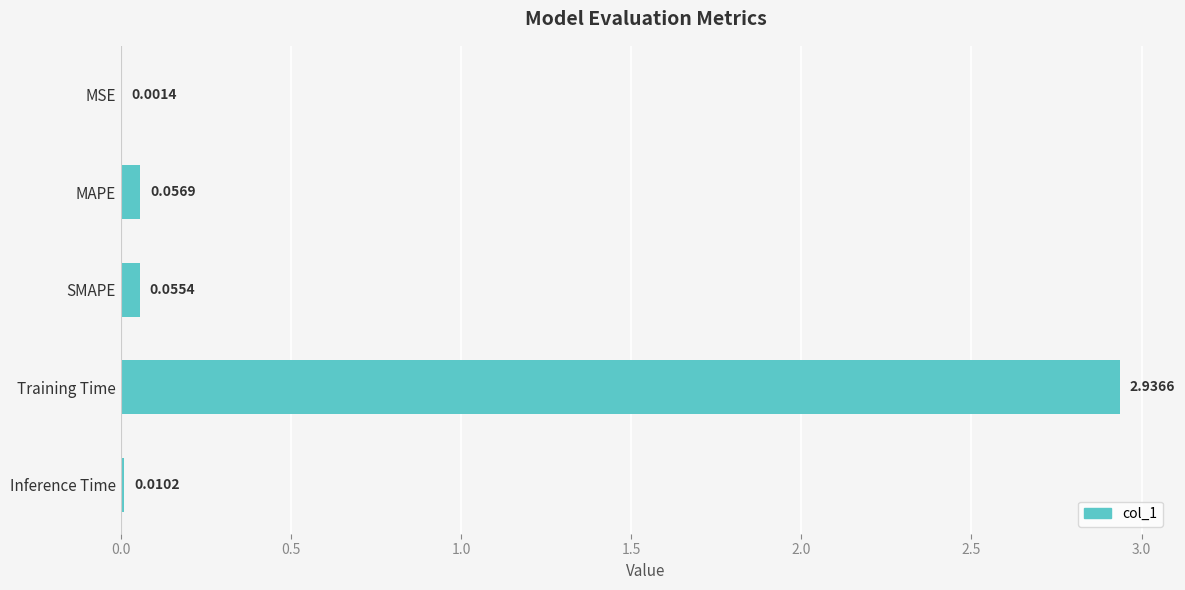

What is the sum of all values?

3.1